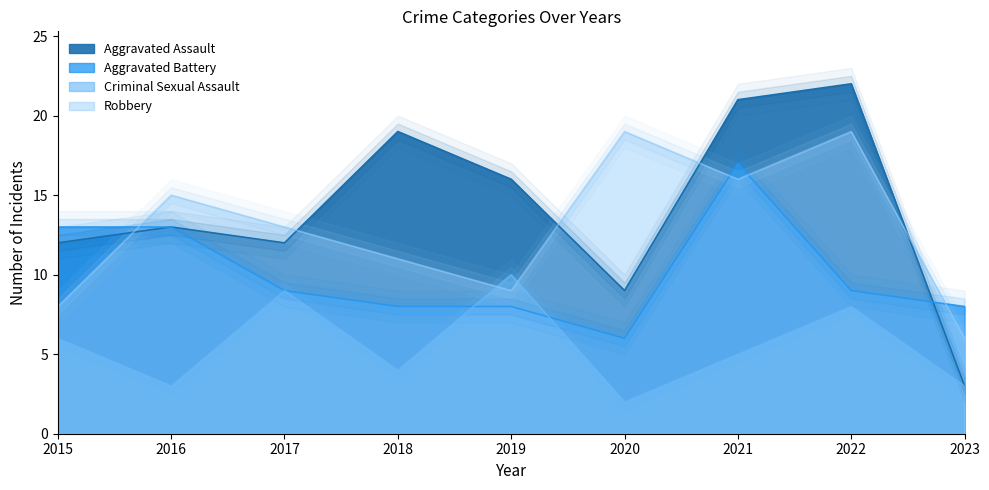

Where does the Robbery series first go above 13?

2016